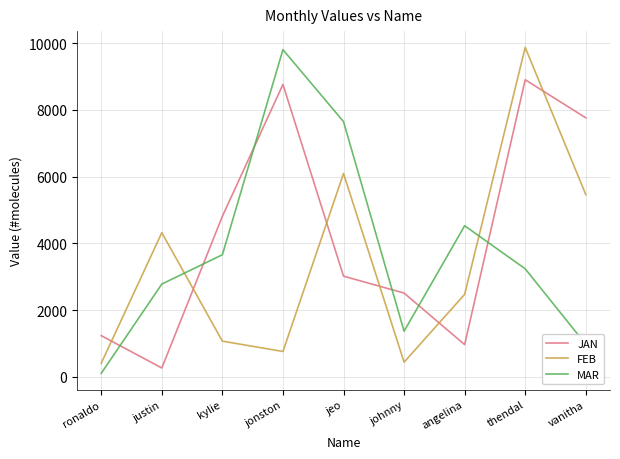

What is the sum of all MAR values?

34140